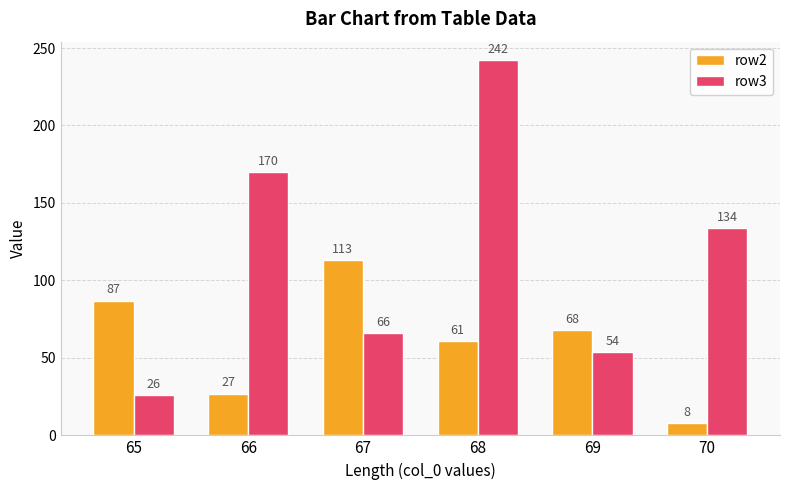

Which series has the largest range (max minus min)?

row3